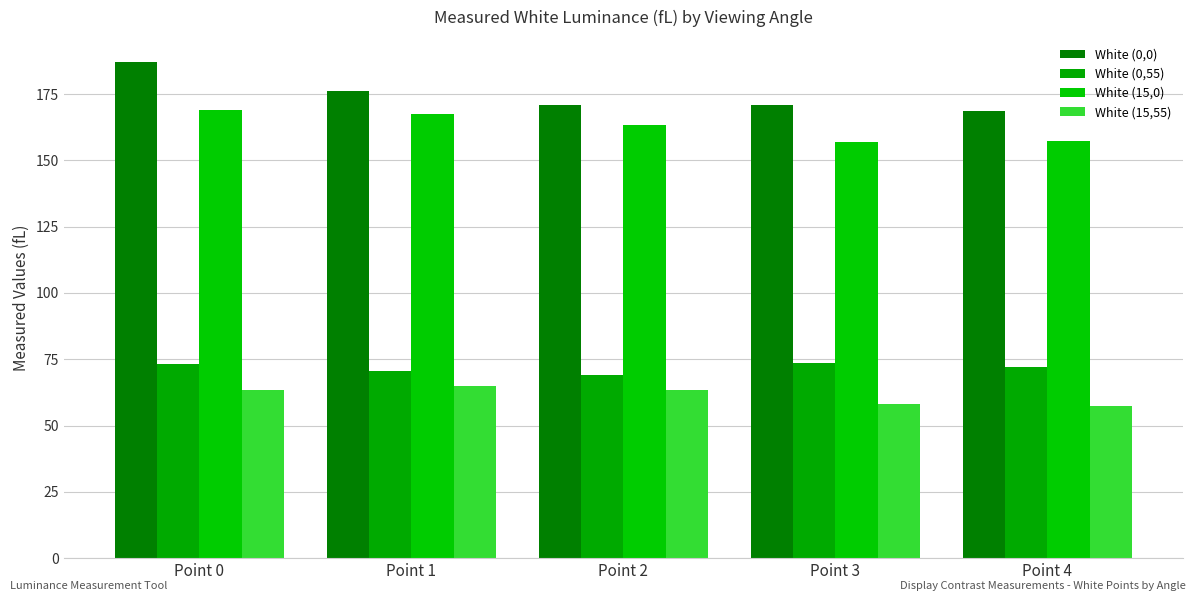

What is the difference between the White (15,55) values at Point 2 and Point 1?

1.4